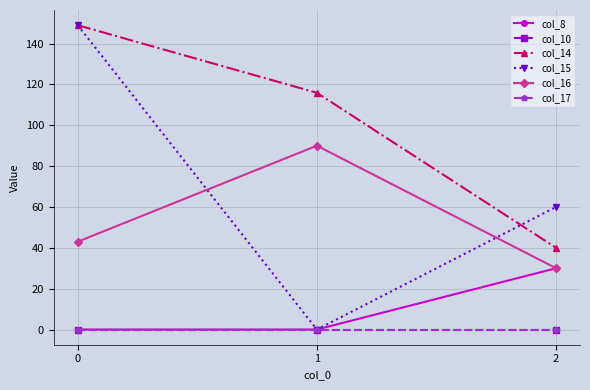

At 1, list the series in order from largest to smallest.

col_14, col_16, col_8, col_10, col_15, col_17